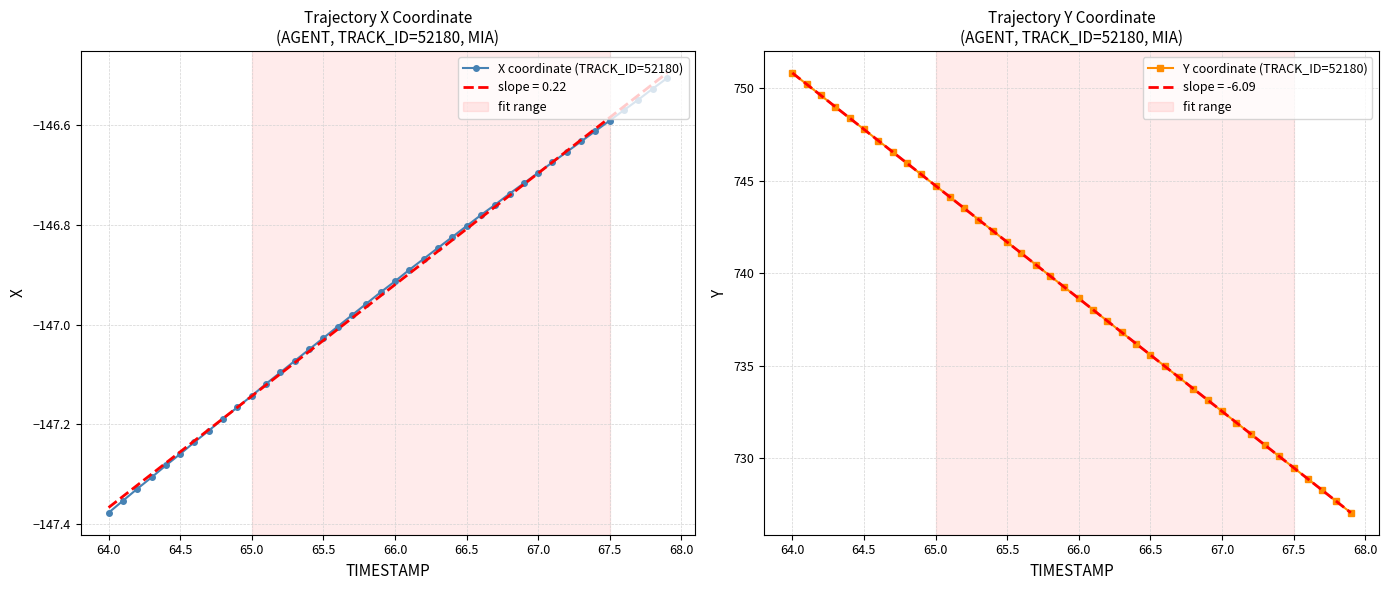

The X coordinate (TRACK_ID=52180) series shows -82.6 at 67.0. True or false?

False